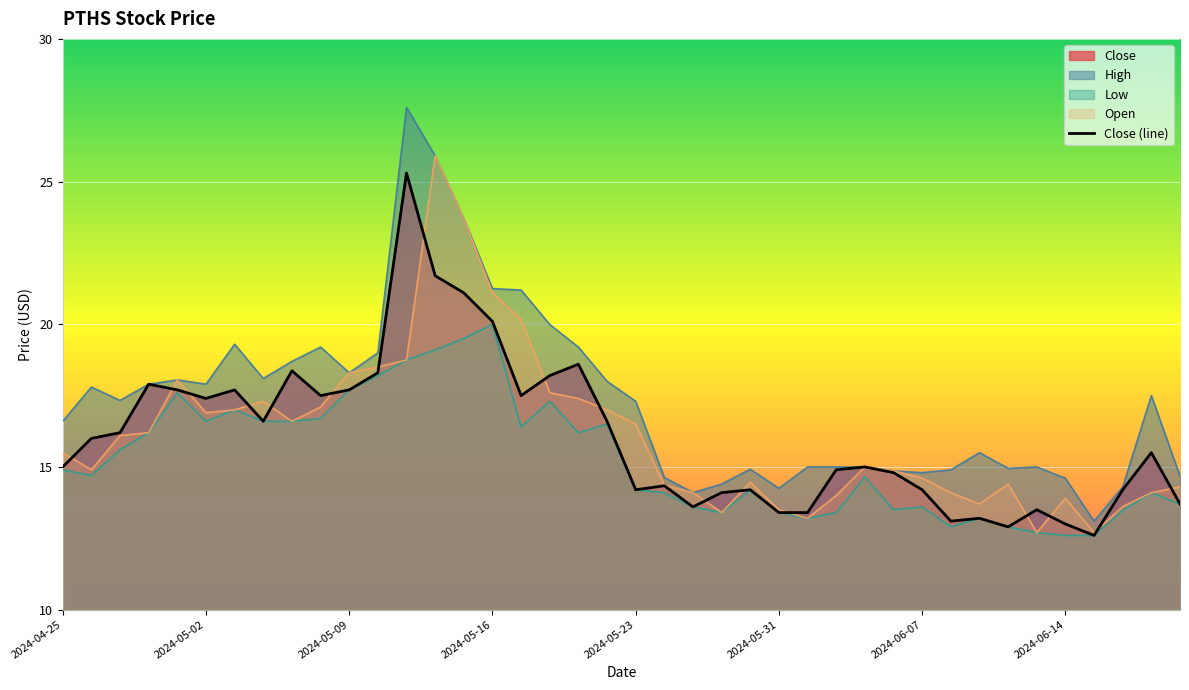

The Open series shows 8.5 at 2024-06-20. True or false?

False